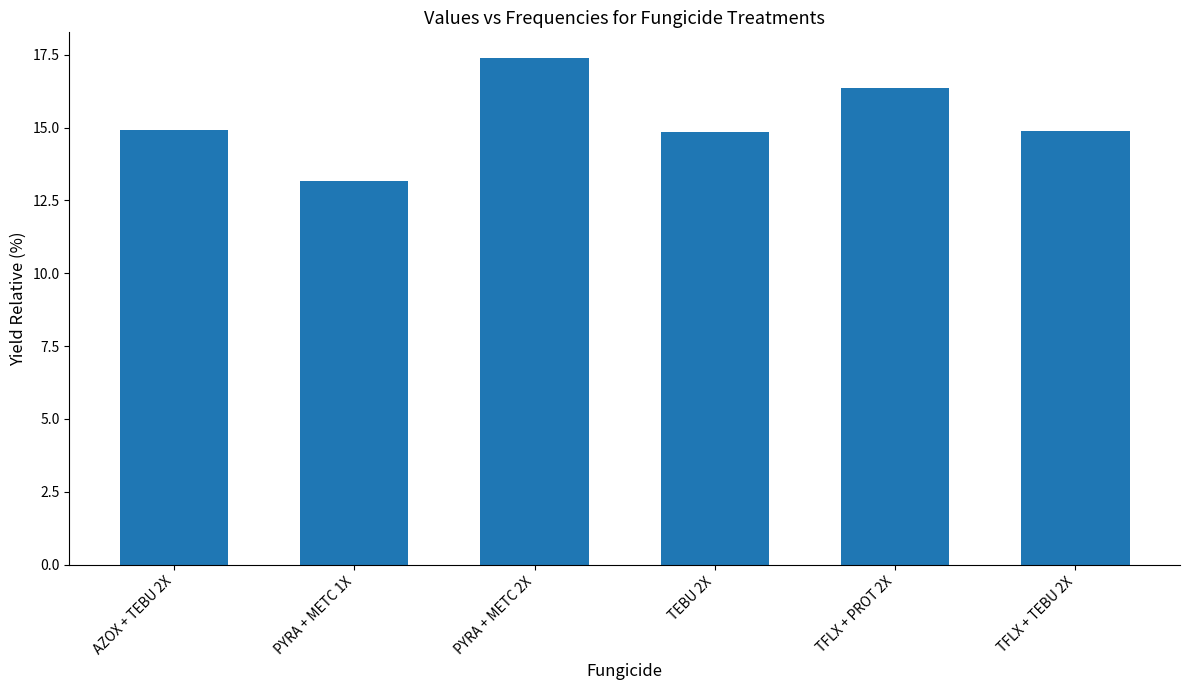

What is the difference between the second highest and minimum values?

3.2